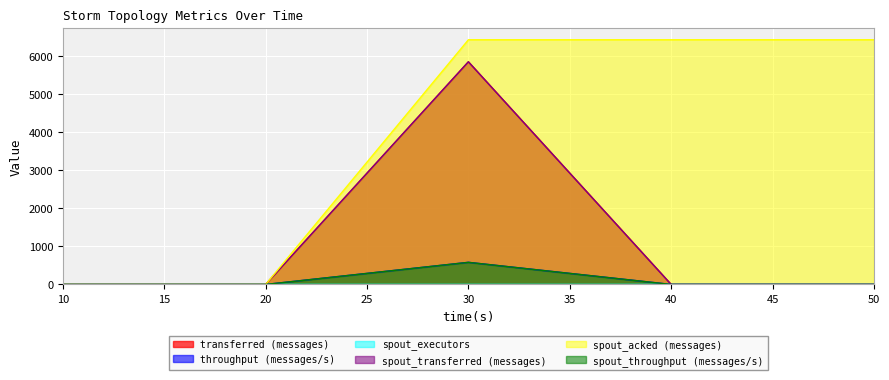

What are all the series names shown in the legend?

transferred (messages), throughput (messages/s), spout_executors, spout_transferred (messages), spout_acked (messages), spout_throughput (messages/s)